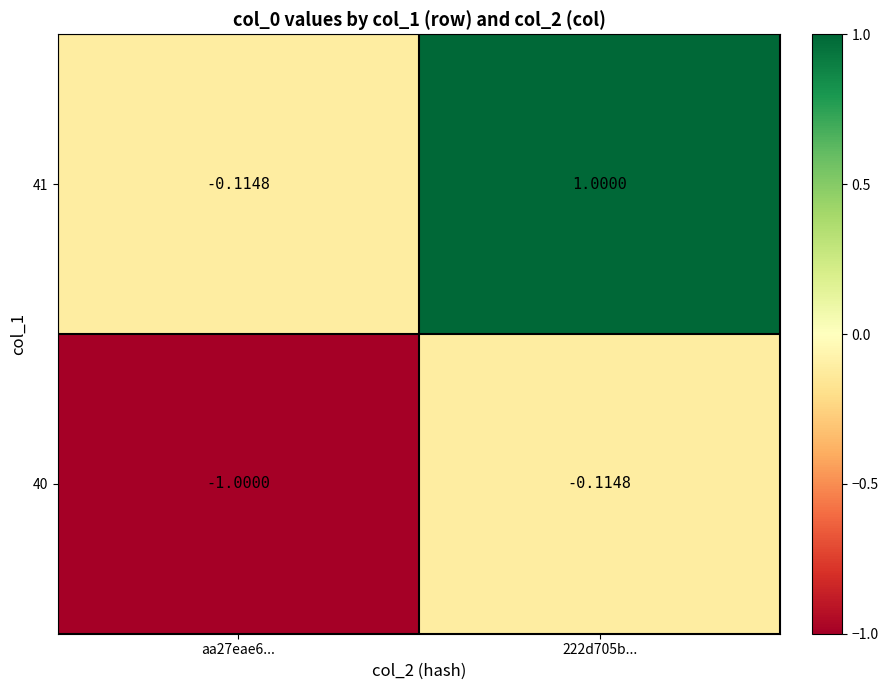

Between aa27eae6... and 222d705b..., which series saw the biggest shift?

41